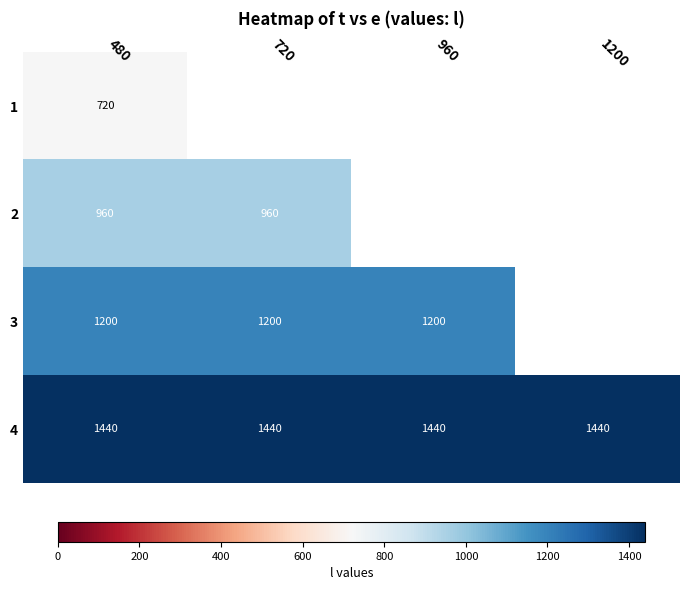

What is the greatest value displayed?

1440